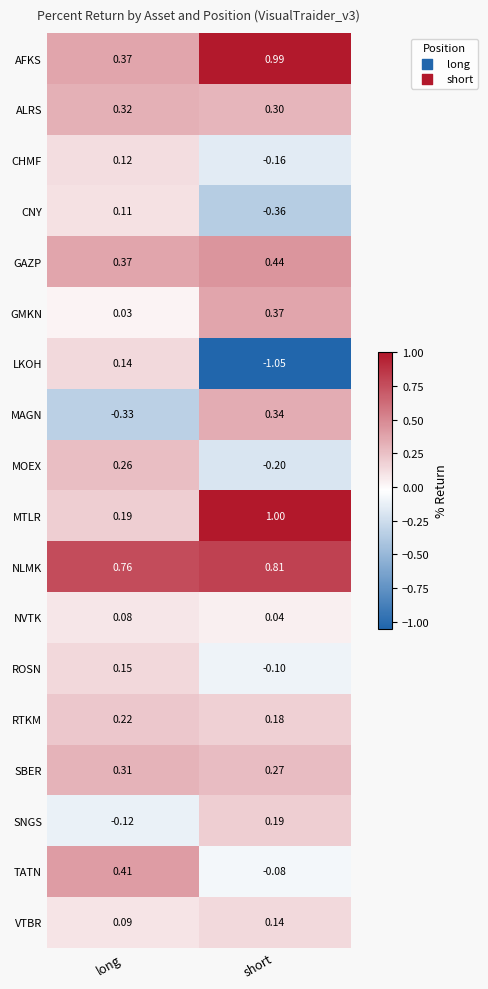

How many positive values does the CHMF series have?

1